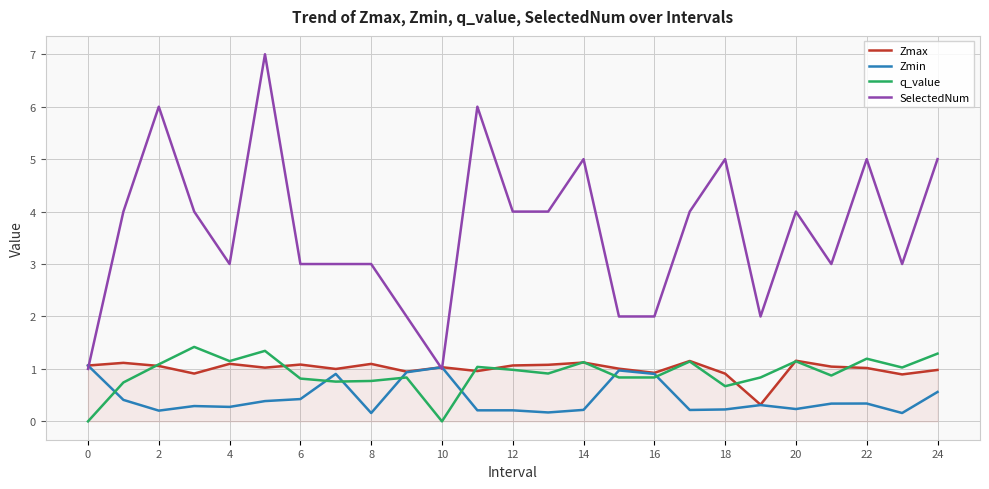

Which series has the widest spread of values?

SelectedNum